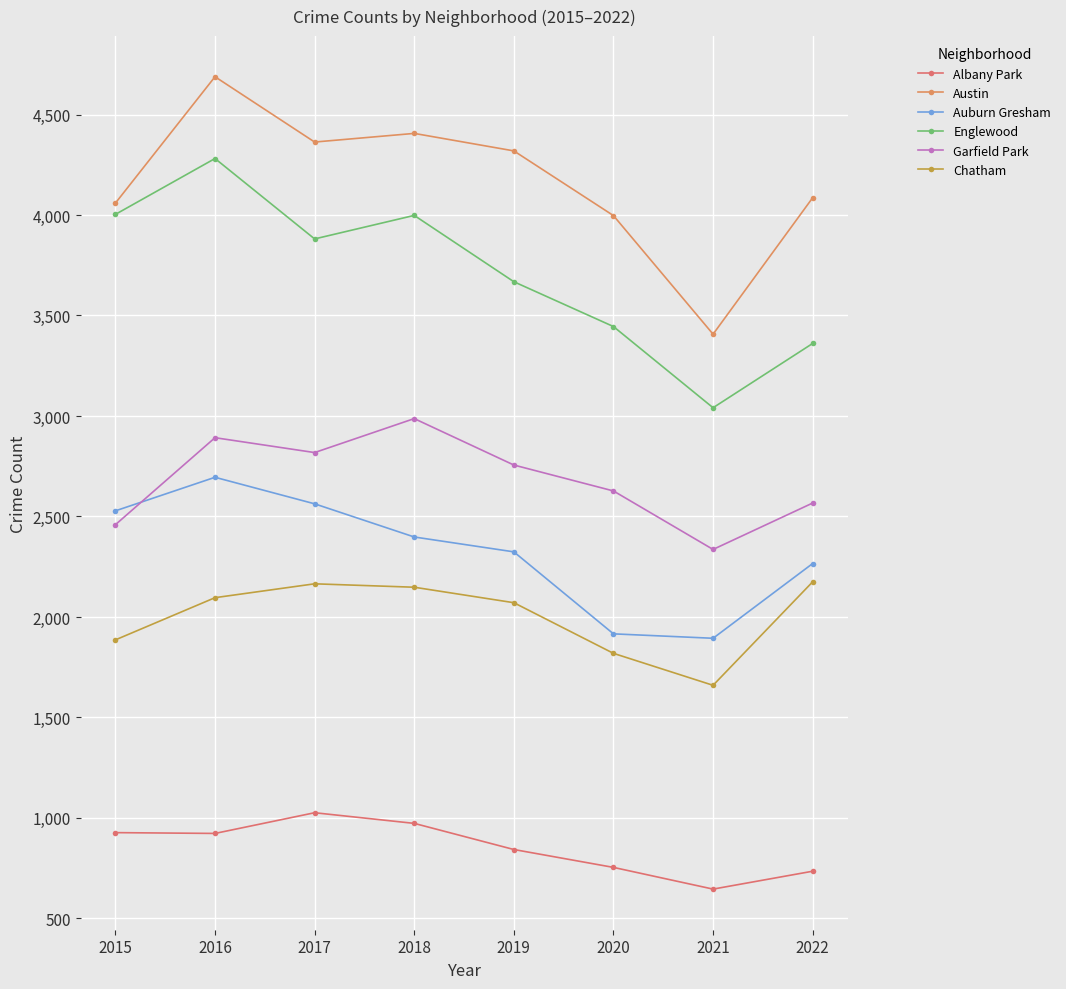

Reading right to left, what are all the values shown in this chart?

Albany Park: 735	646	754	843	973	1026	923	927
Austin: 4086	3407	3997	4319	4406	4363	4688	4059
Auburn Gresham: 2266	1894	1916	2324	2398	2563	2695	2528
Englewood: 3361	3041	3445	3668	3998	3881	4281	4003
Garfield Park: 2567	2336	2627	2756	2987	2818	2892	2459
Chatham: 2175	1660	1819	2071	2148	2165	2096	1886